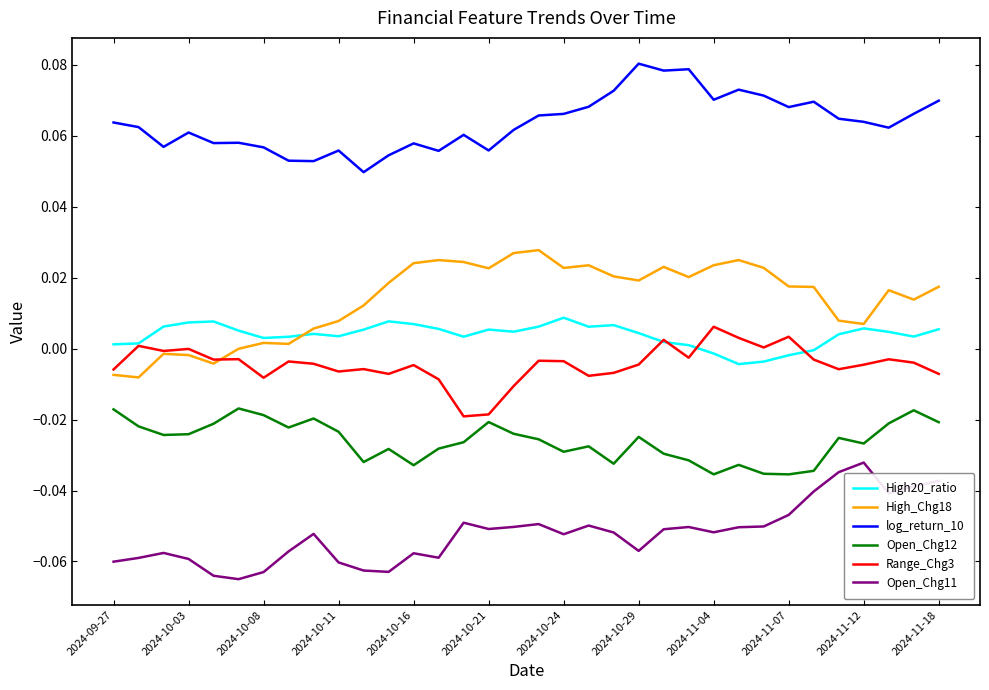

True or false: log_return_10 and Range_Chg3 intersect in this chart.

False